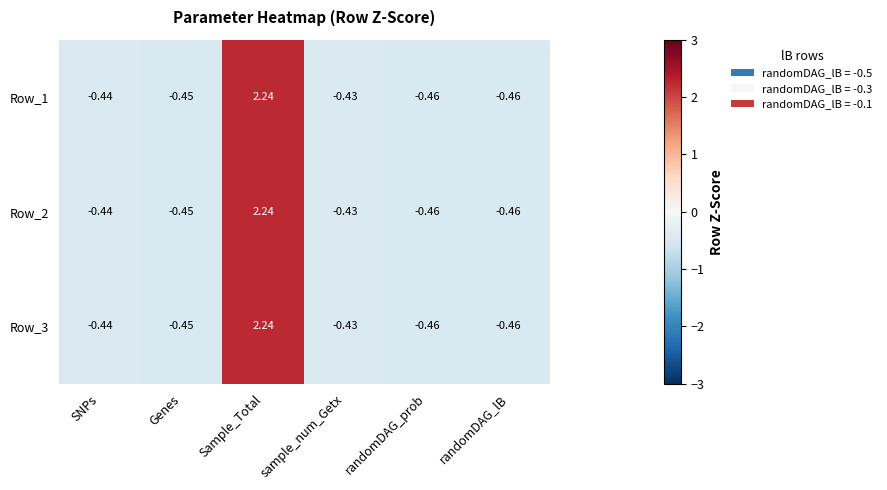

At which category is the sum across all series the highest?

Sample_Total